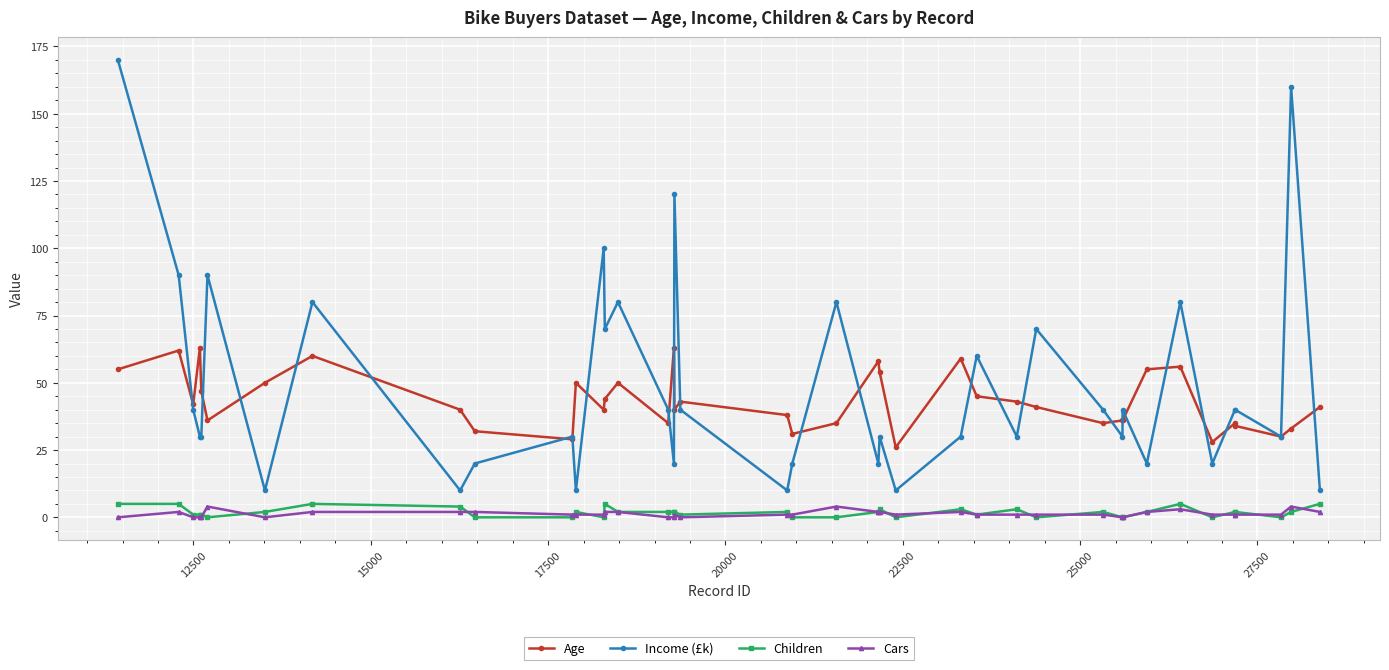

At how many categories does at least one series exceed 73?

10